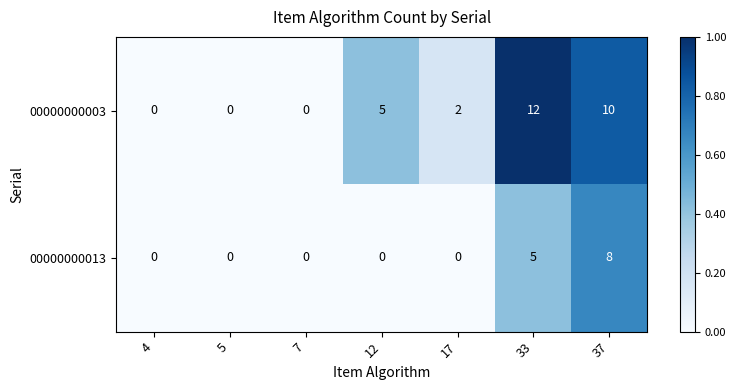

Which series has the largest range (max minus min)?

00000000003